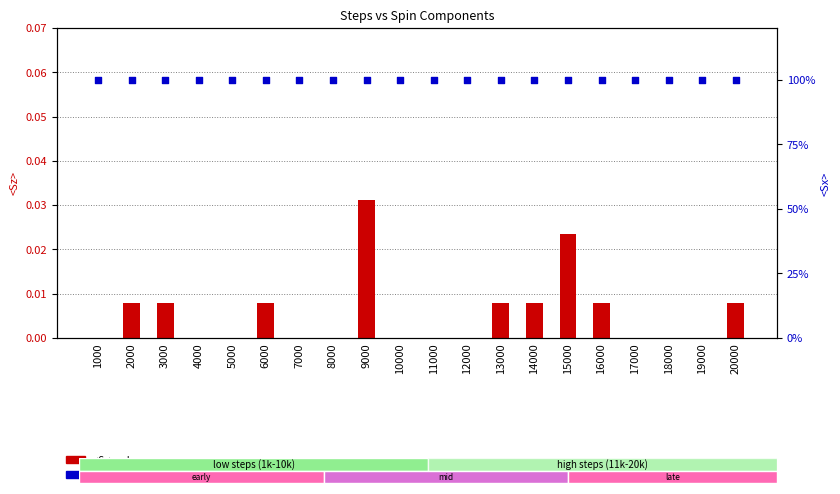

Which series has the largest Y range (max minus min)?

<Sz> value